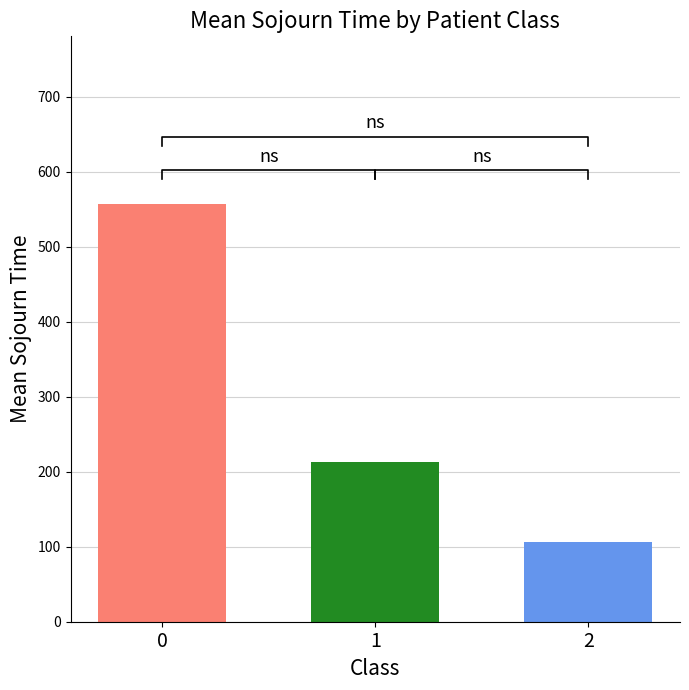

Reading left to right, list all the values displayed in this chart.

0=557.7	1=213.0	2=106.7